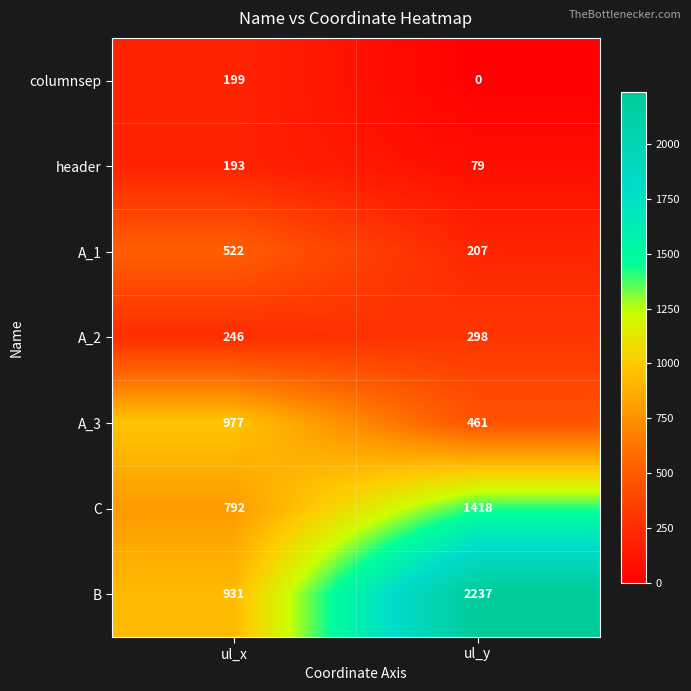

Which series has the largest total across all categories?

B